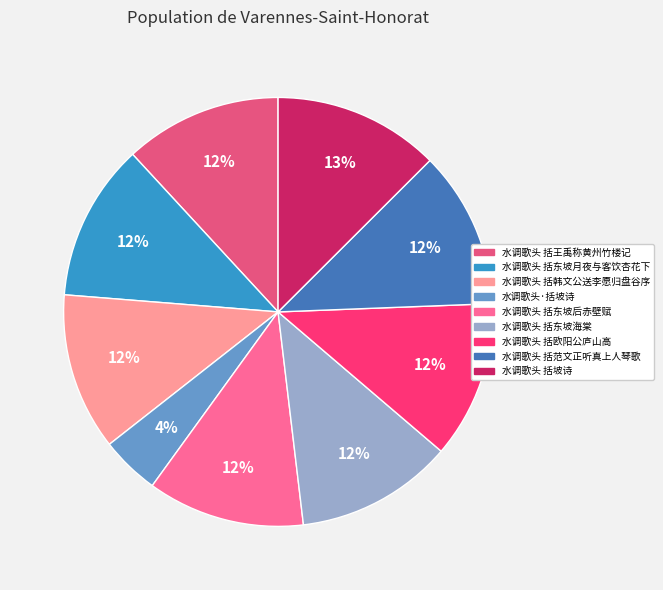

Does 水调歌头 括坡诗 account for over 50% of the chart?

No